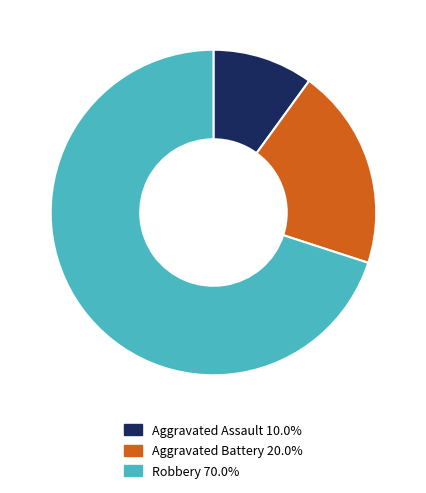

Is there a majority slice in this chart?

Yes